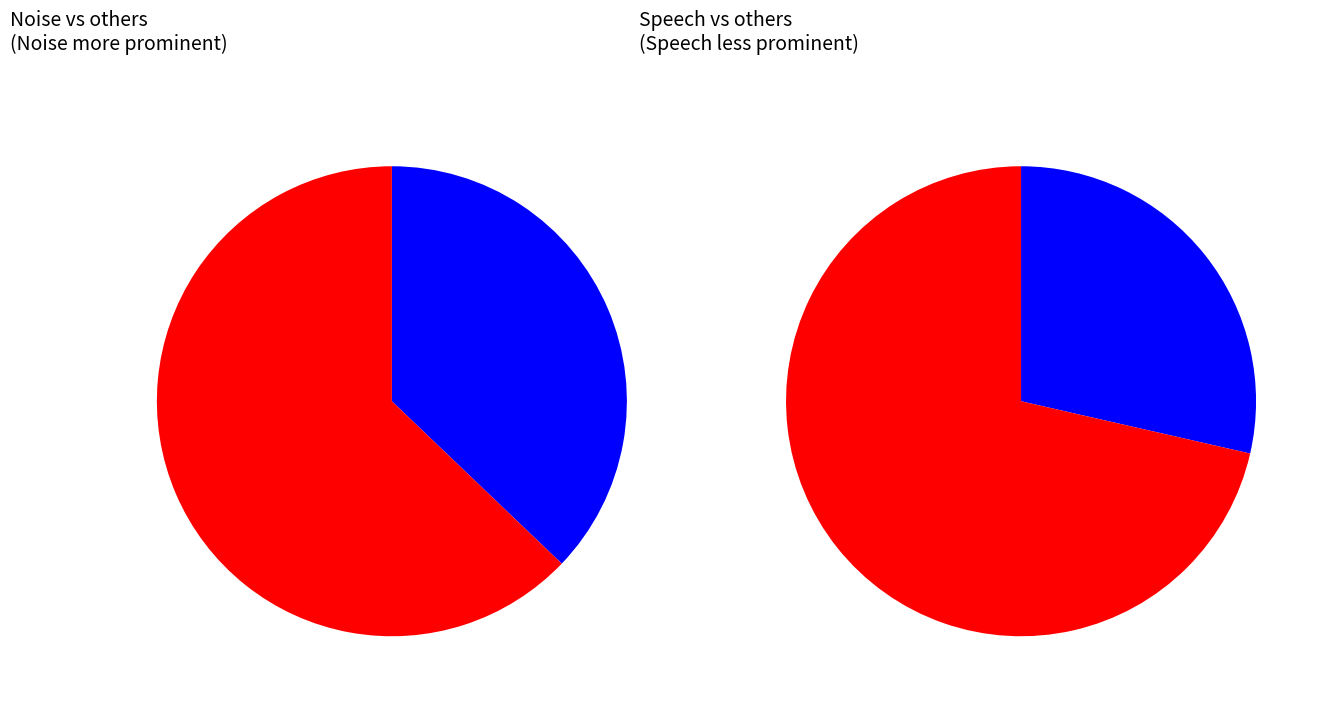

What is the largest slice in the pie chart?

Noise